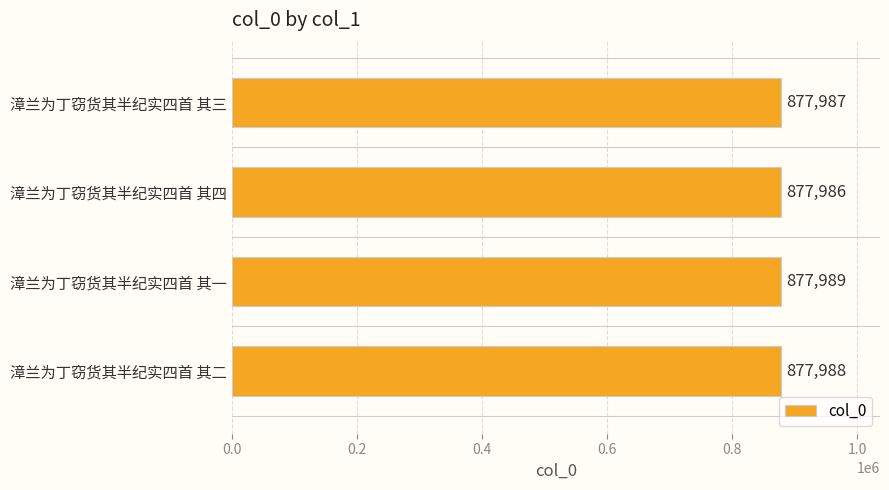

What is the maximum value shown in the chart?

877989